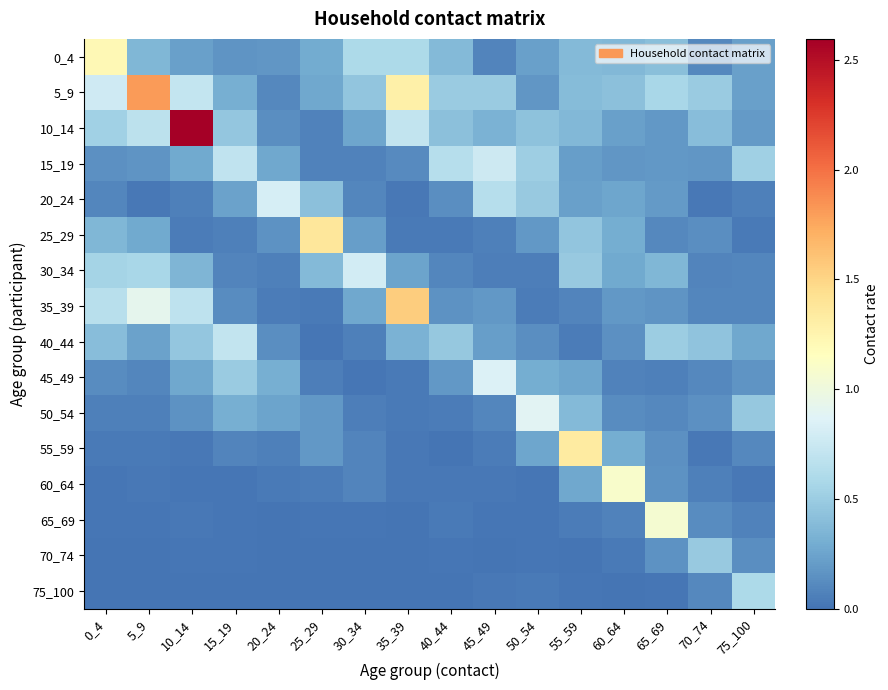

Rank the series at 0_4 from highest to lowest value.

0_4, 5_9, 35_39, 30_34, 10_14, 40_44, 25_29, 15_19, 45_49, 20_24, 50_54, 55_59, 60_64, 65_69, 75_100, 70_74